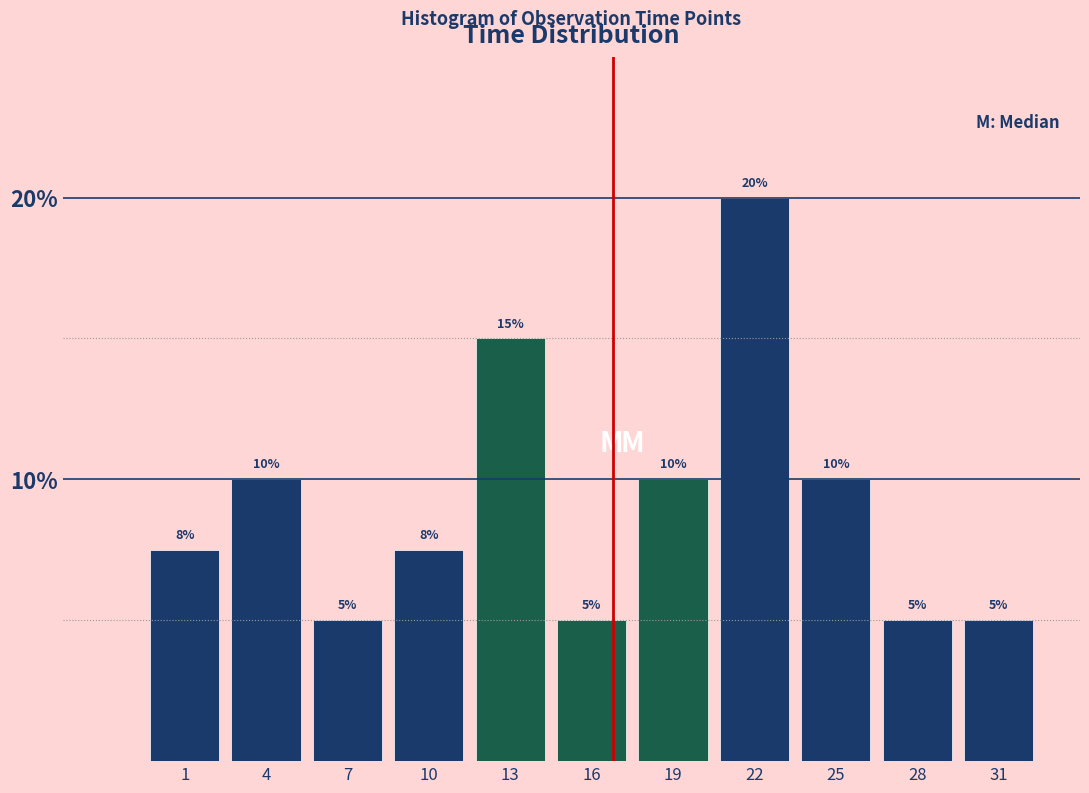

Count the values in the range 5 to 10.

9